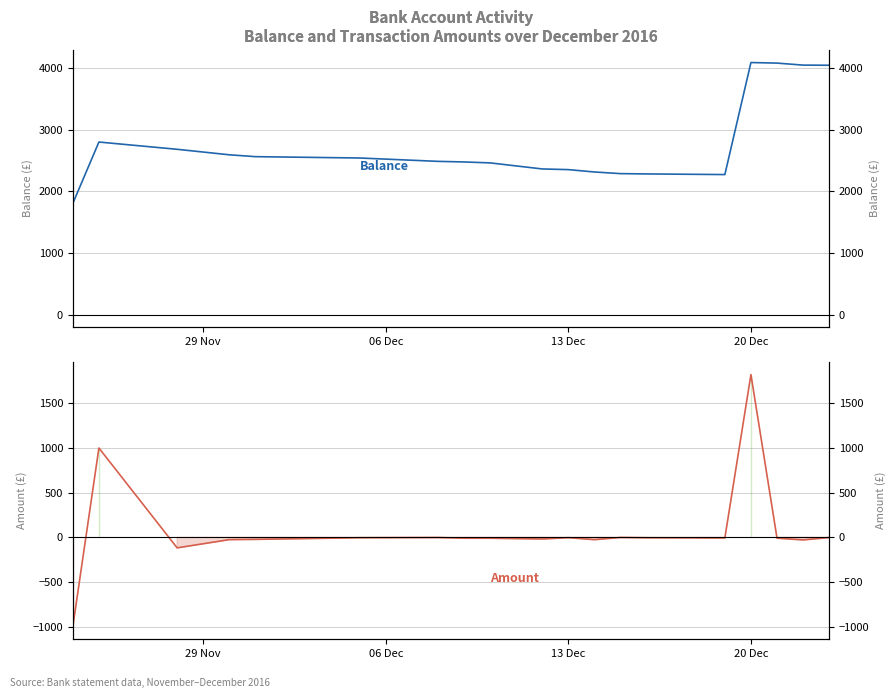

Does the chart have visible grid lines?

Yes